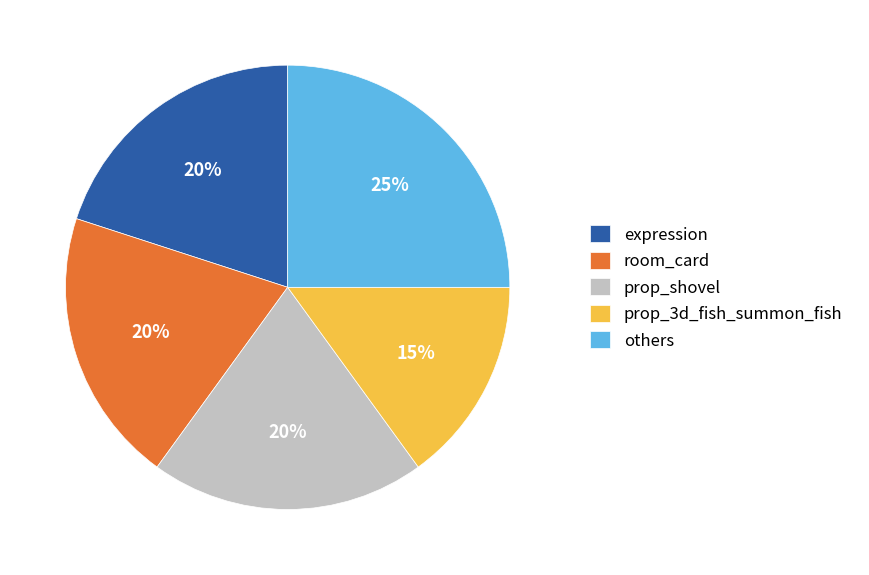

The prop_shovel slice represents 12% of the pie. True or false?

False